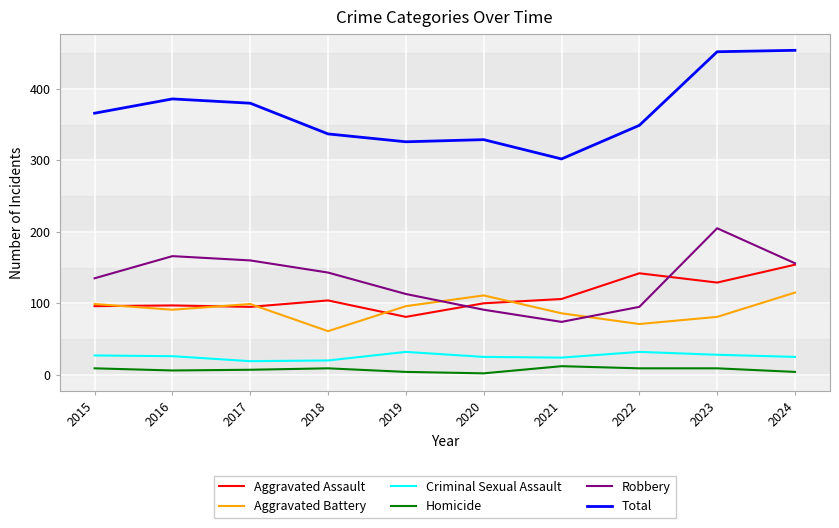

The Robbery series shows 74 at 2021. True or false?

True